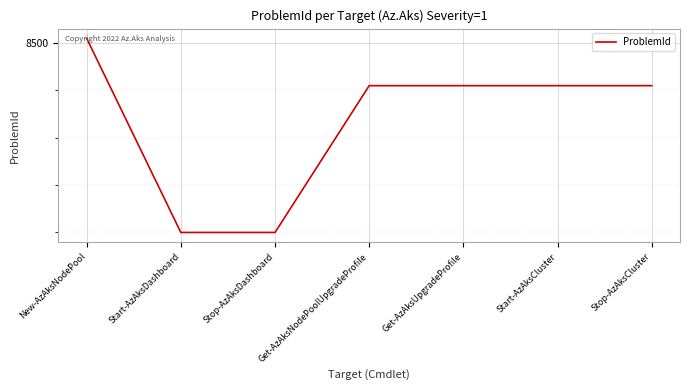

True or false: there are more than 0 points higher than both neighbors.

False